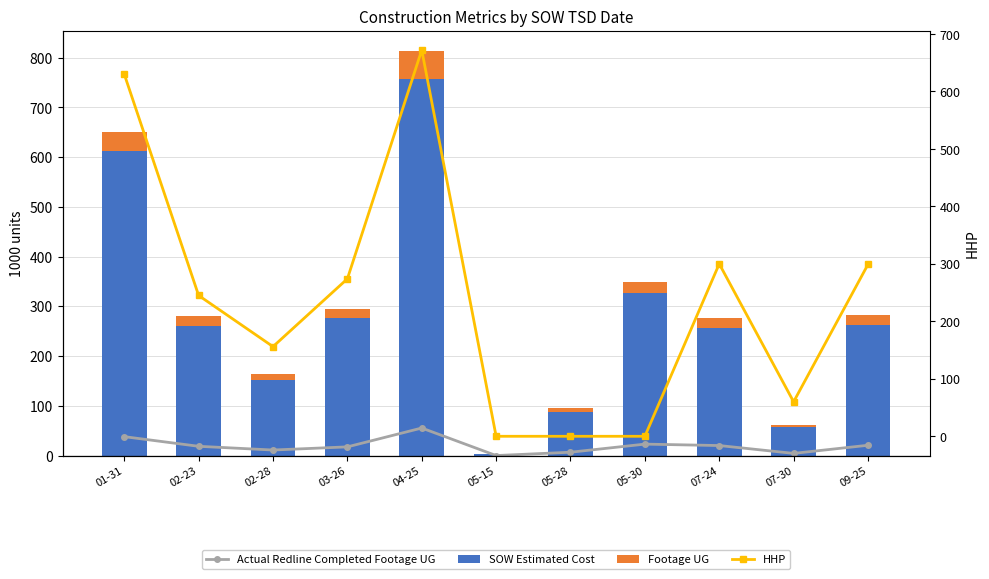

The value of HHP at 01-31 is 630.0. True or false?

True